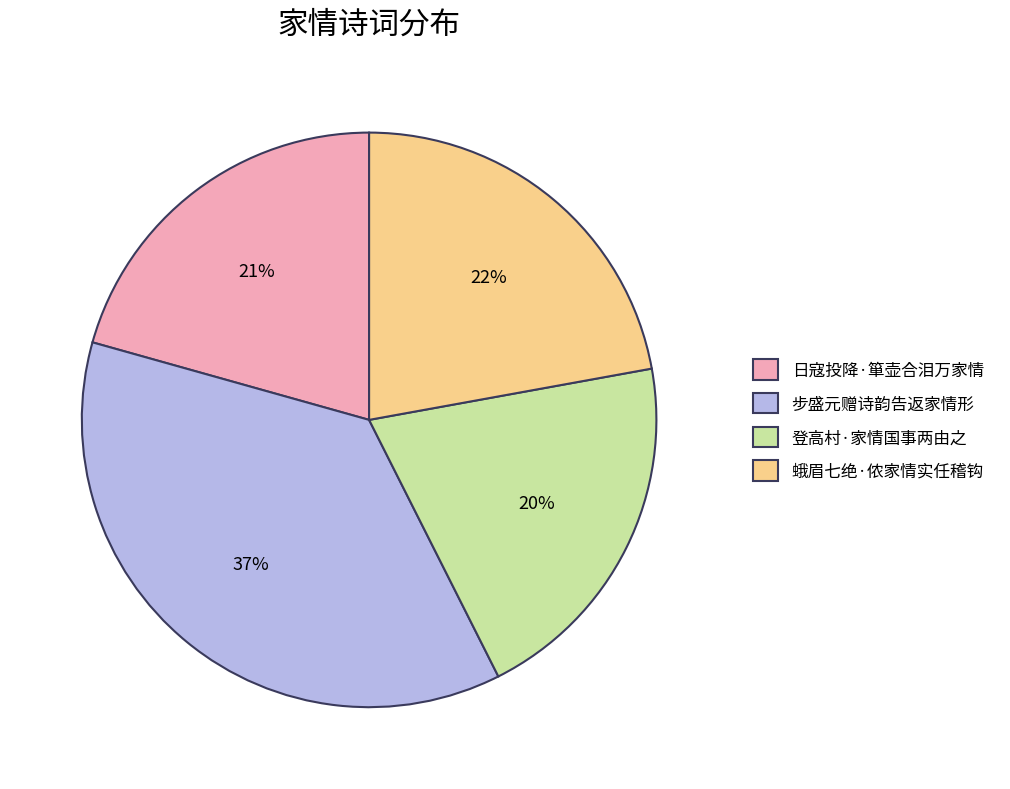

Is it true that 登高村·家情国事两由之 is 20% of the pie?

True